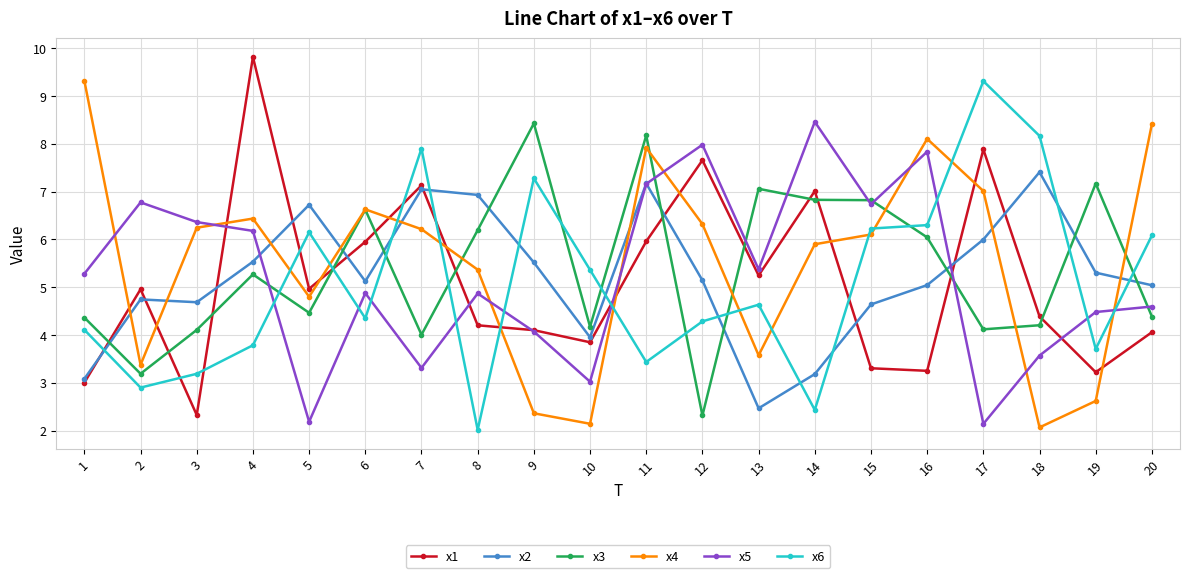

What is the sum of all x3 values?

107.9